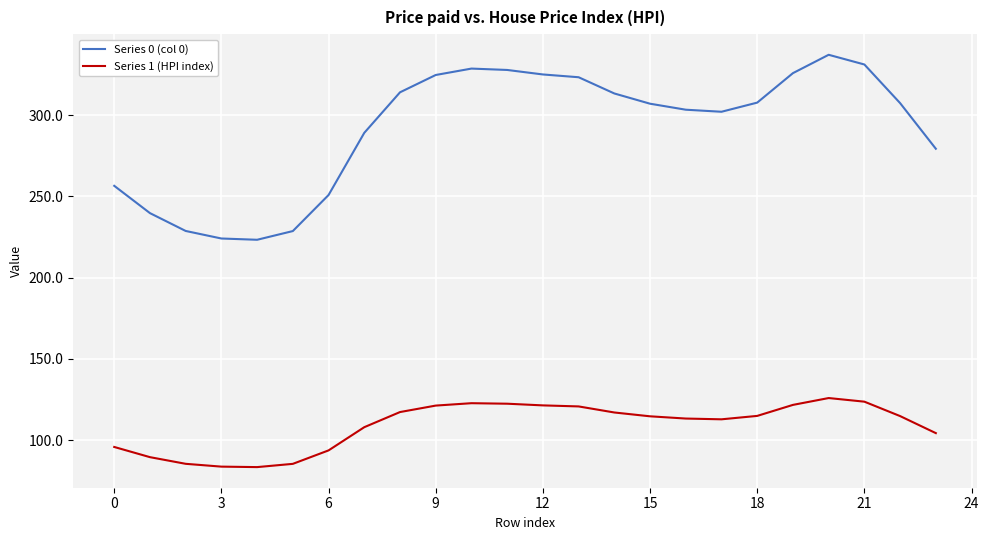

True or false: Series 0 (col 0) and Series 1 (HPI index) intersect in this chart.

False